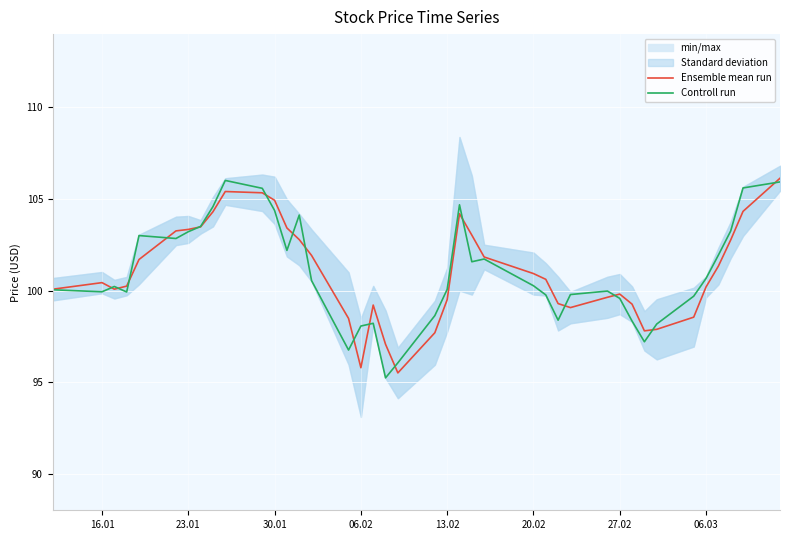

What value does the Ensemble mean run series have at 30.01?

104.9